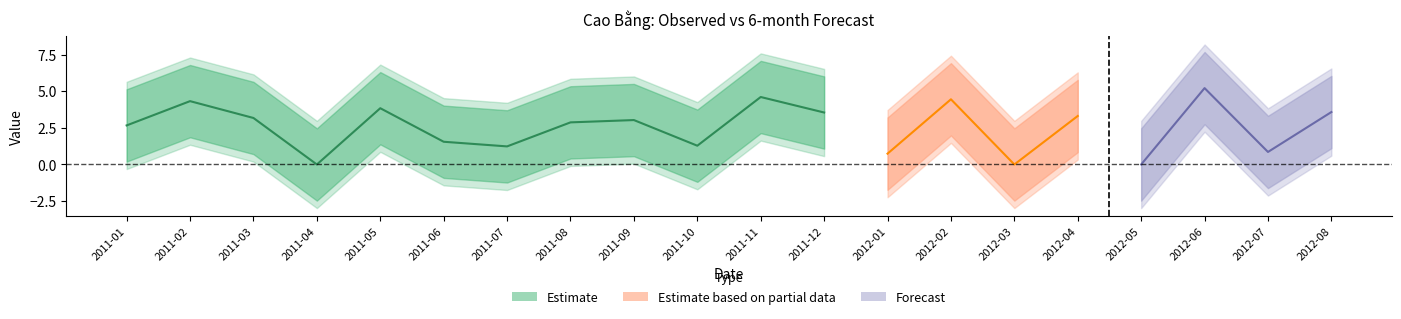

What position from the left is 2011-02?

2